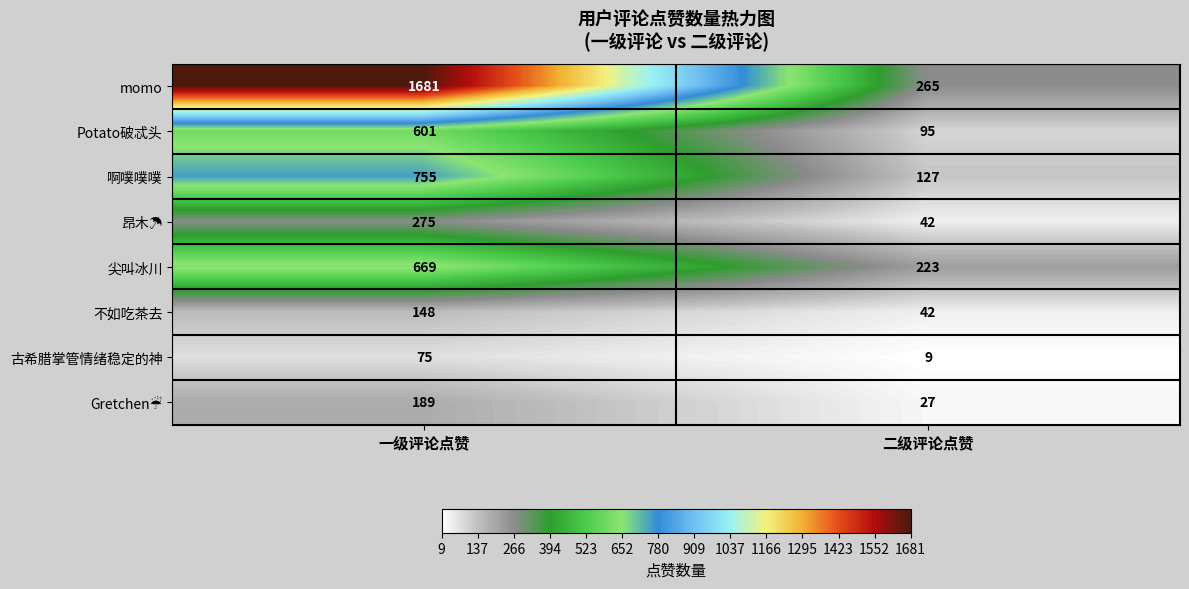

What is the total value across all series at 一级评论点赞?

4393